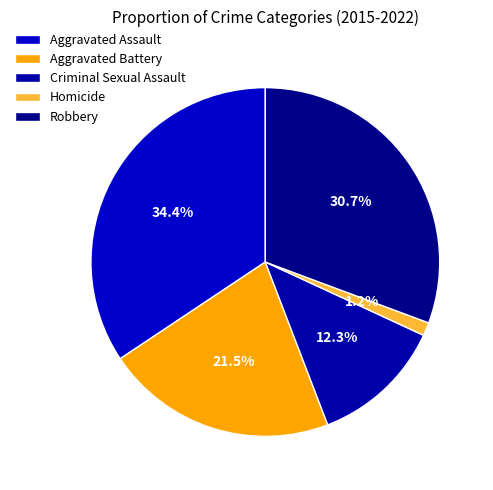

Count the number of slices in the pie.

5